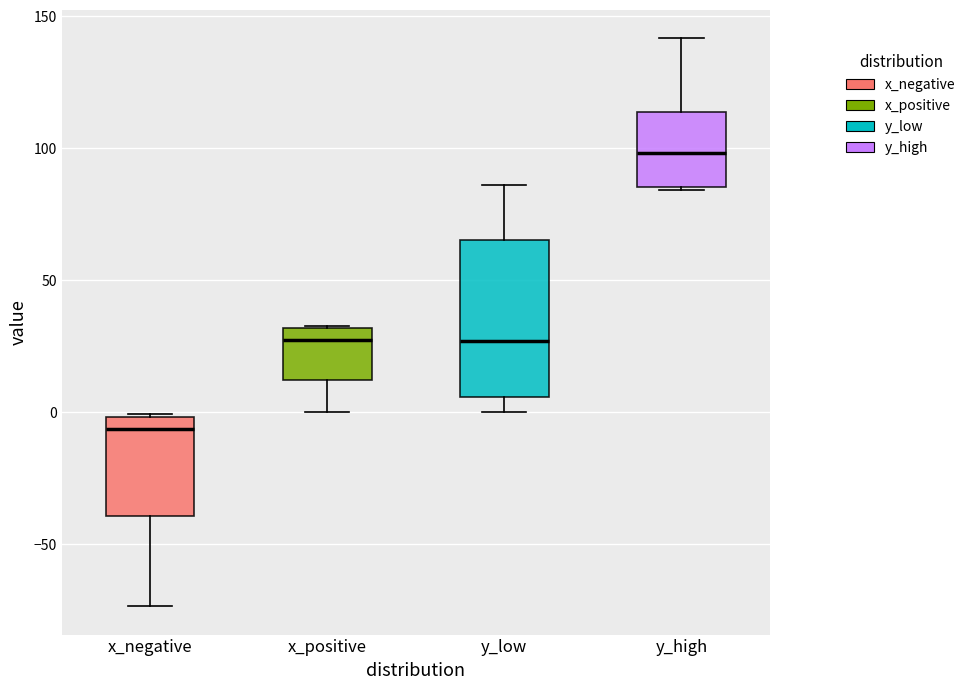

Which box has the highest median line?

y_high